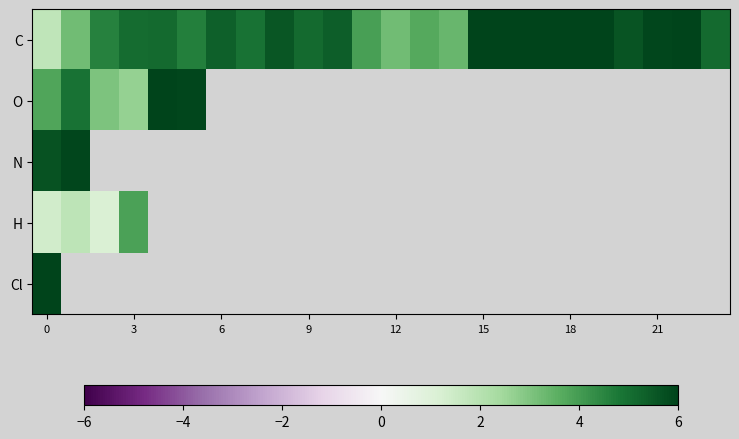

What is the maximum value for C?

7.9